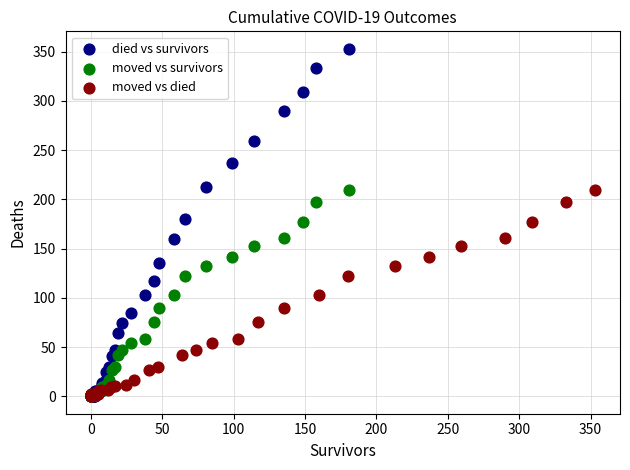

Which series has the largest Y range (max minus min)?

died vs survivors